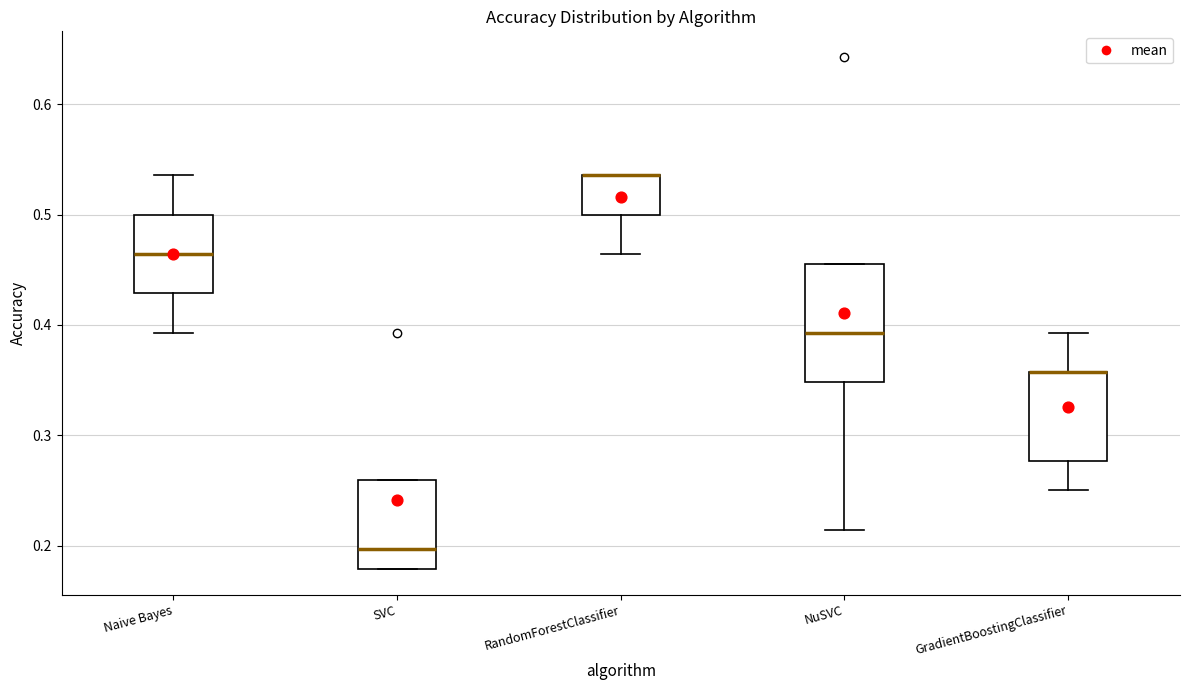

Comparing the boxes themselves (not the whiskers), which one is the tallest?

NuSVC